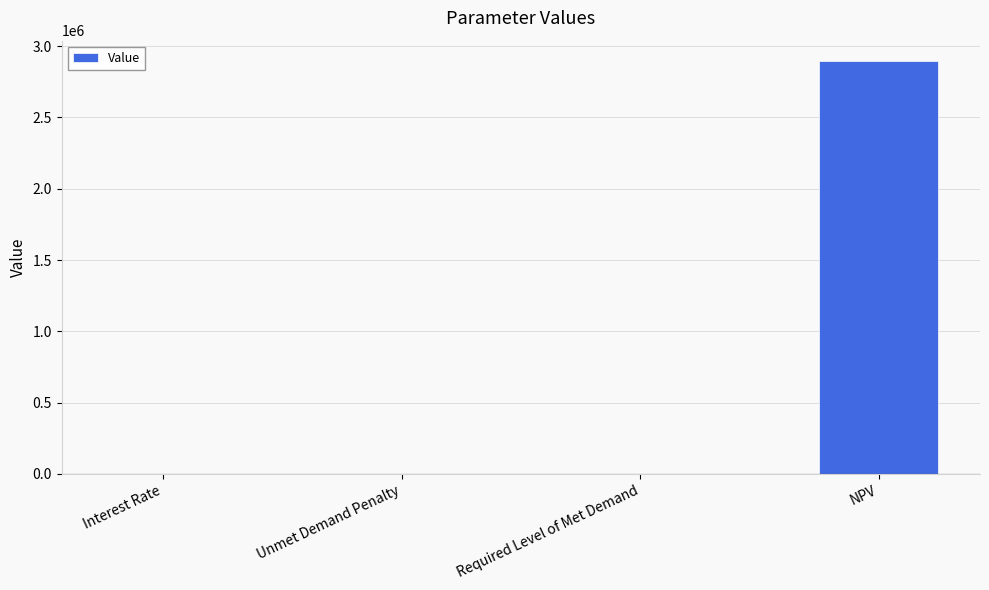

Which label corresponds to the largest value in the chart?

NPV